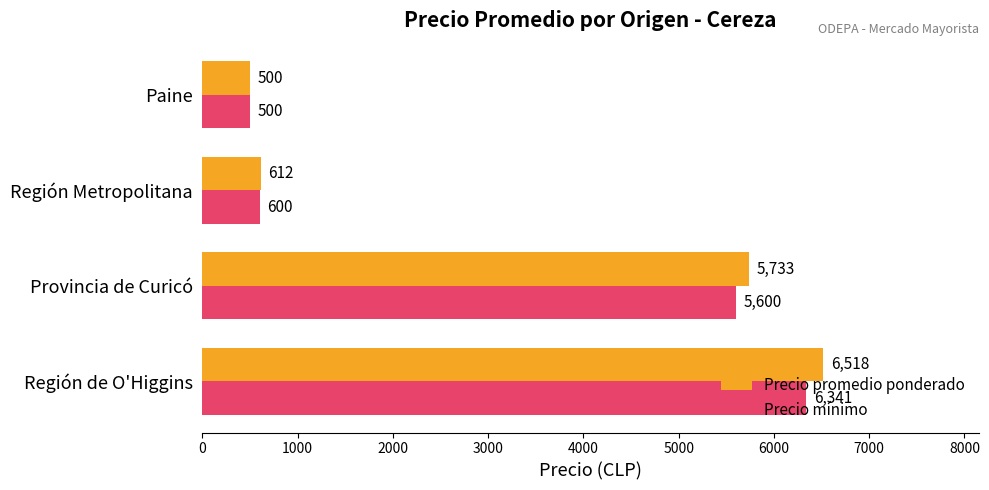

What value does the Precio promedio ponderado series have at Paine, to the nearest 50?

500